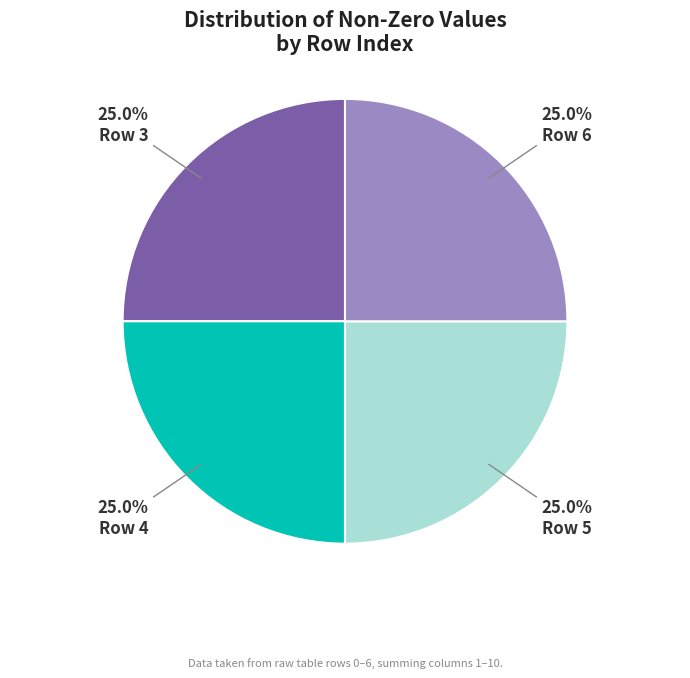

How many slices are in this pie chart?

4